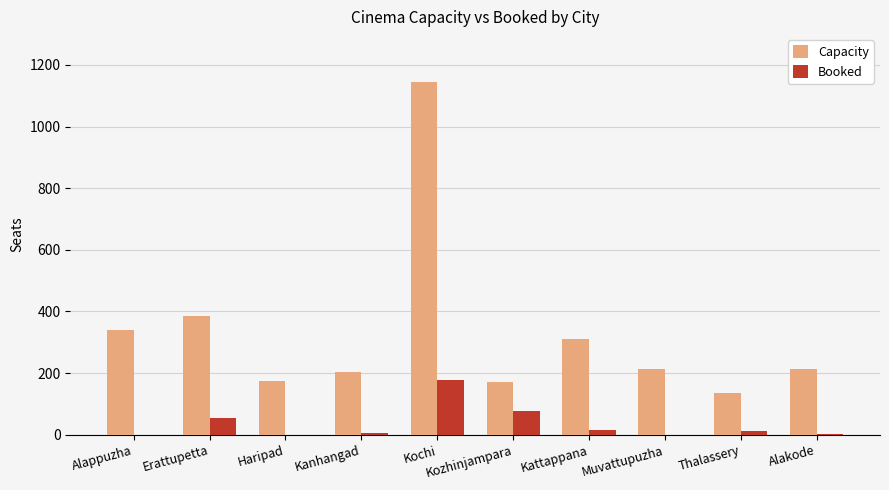

Which series has the largest total across all categories?

Capacity